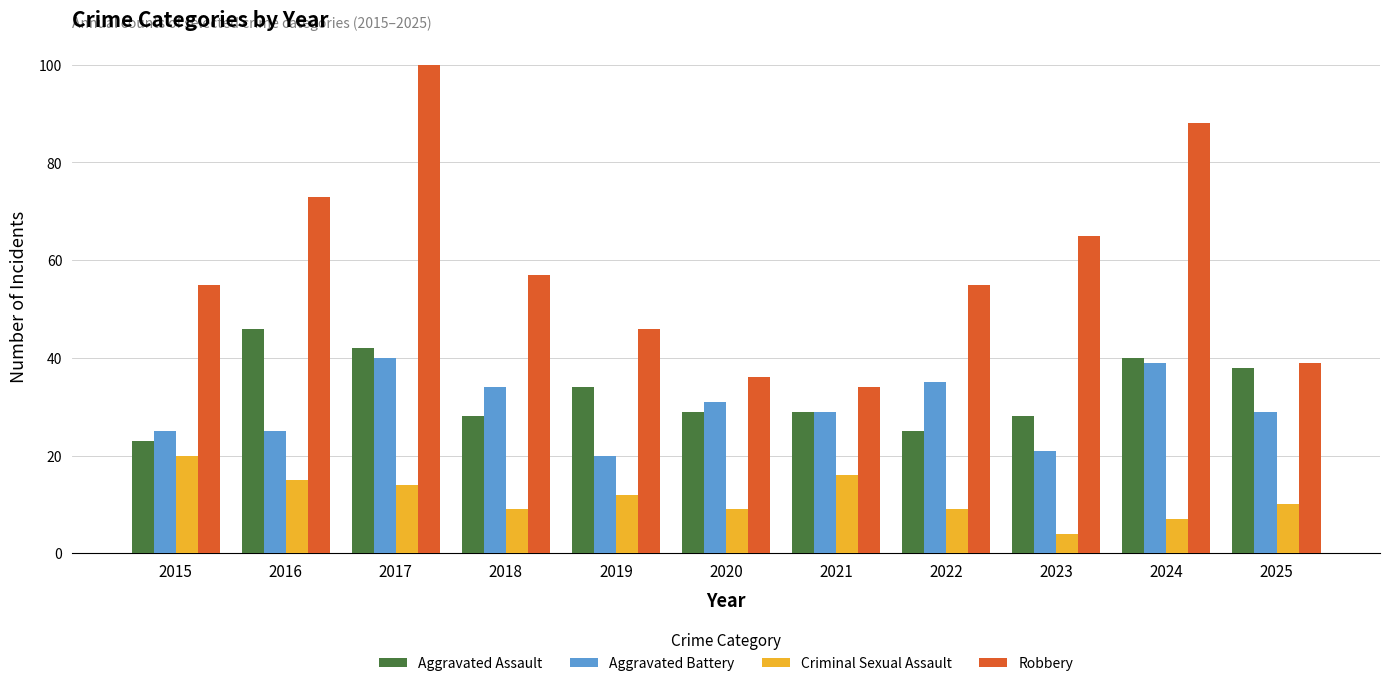

Reading left to right, extract all data points from this chart.

Aggravated Assault: 2015=23	2016=46	2017=42	2018=28	2019=34	2020=29	2021=29	2022=25	2023=28	2024=40	2025=38
Aggravated Battery: 2015=25	2016=25	2017=40	2018=34	2019=20	2020=31	2021=29	2022=35	2023=21	2024=39	2025=29
Criminal Sexual Assault: 2015=20	2016=15	2017=14	2018=9	2019=12	2020=9	2021=16	2022=9	2023=4	2024=7	2025=10
Robbery: 2015=55	2016=73	2017=100	2018=57	2019=46	2020=36	2021=34	2022=55	2023=65	2024=88	2025=39